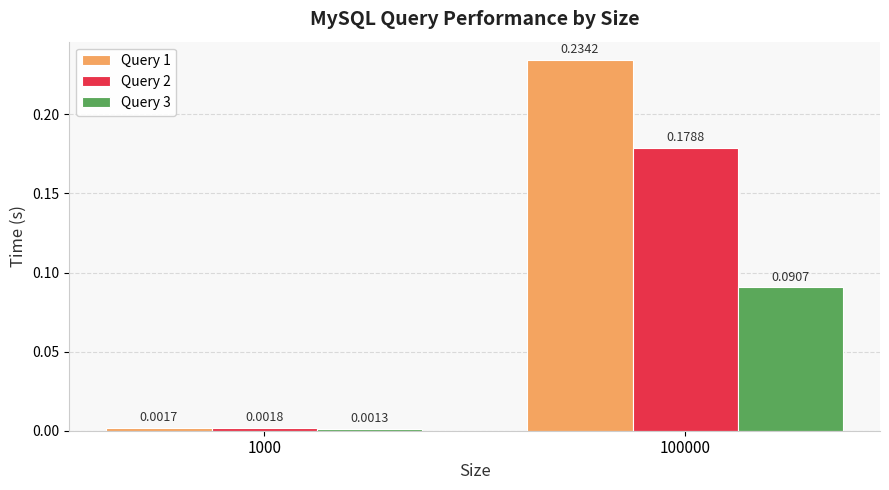

Which series has the widest spread of values?

Query 1